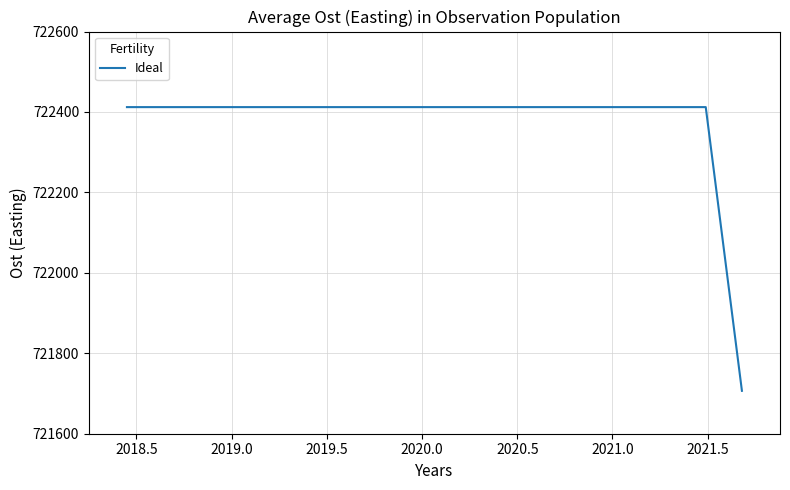

What is the maximum value shown in the chart?

722412.1